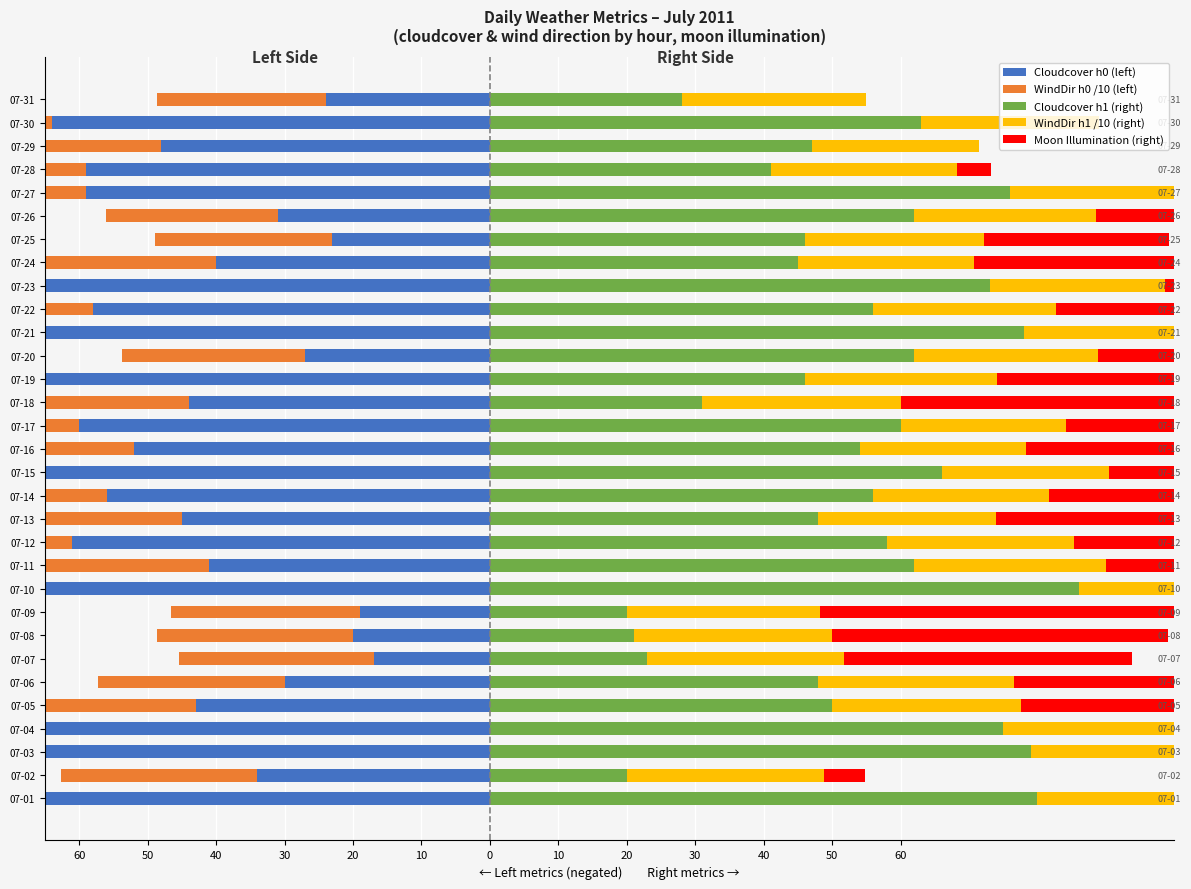

What is the difference between the maximum and minimum values in the moon_illumination series?

100.0